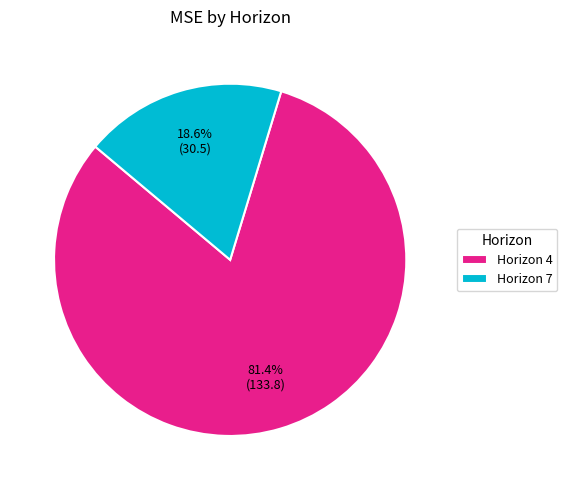

How many slices are in this pie chart?

2